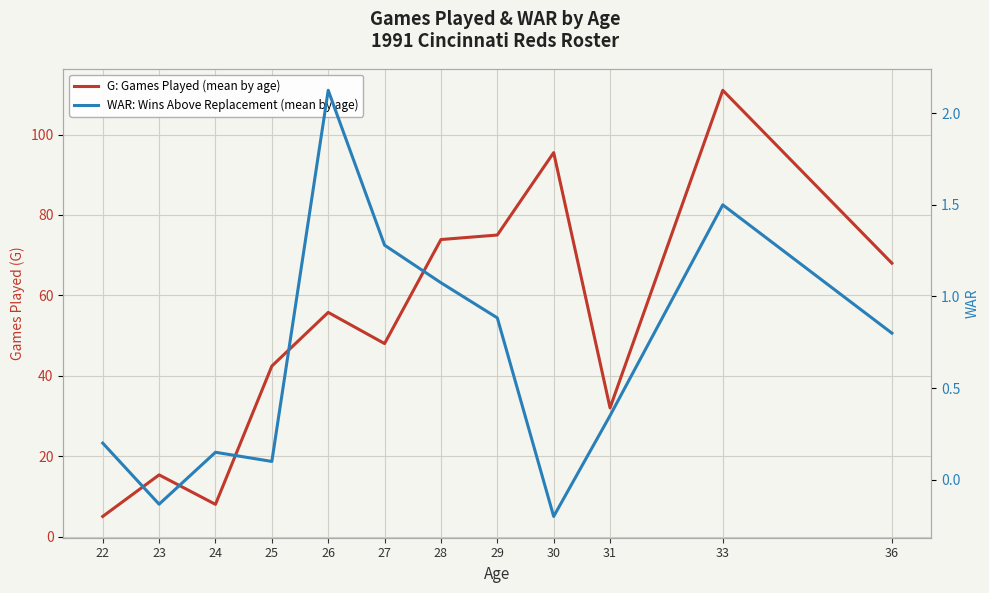

True or false: G: Games Played (mean by age) has a value of 16.4 at 28.

False